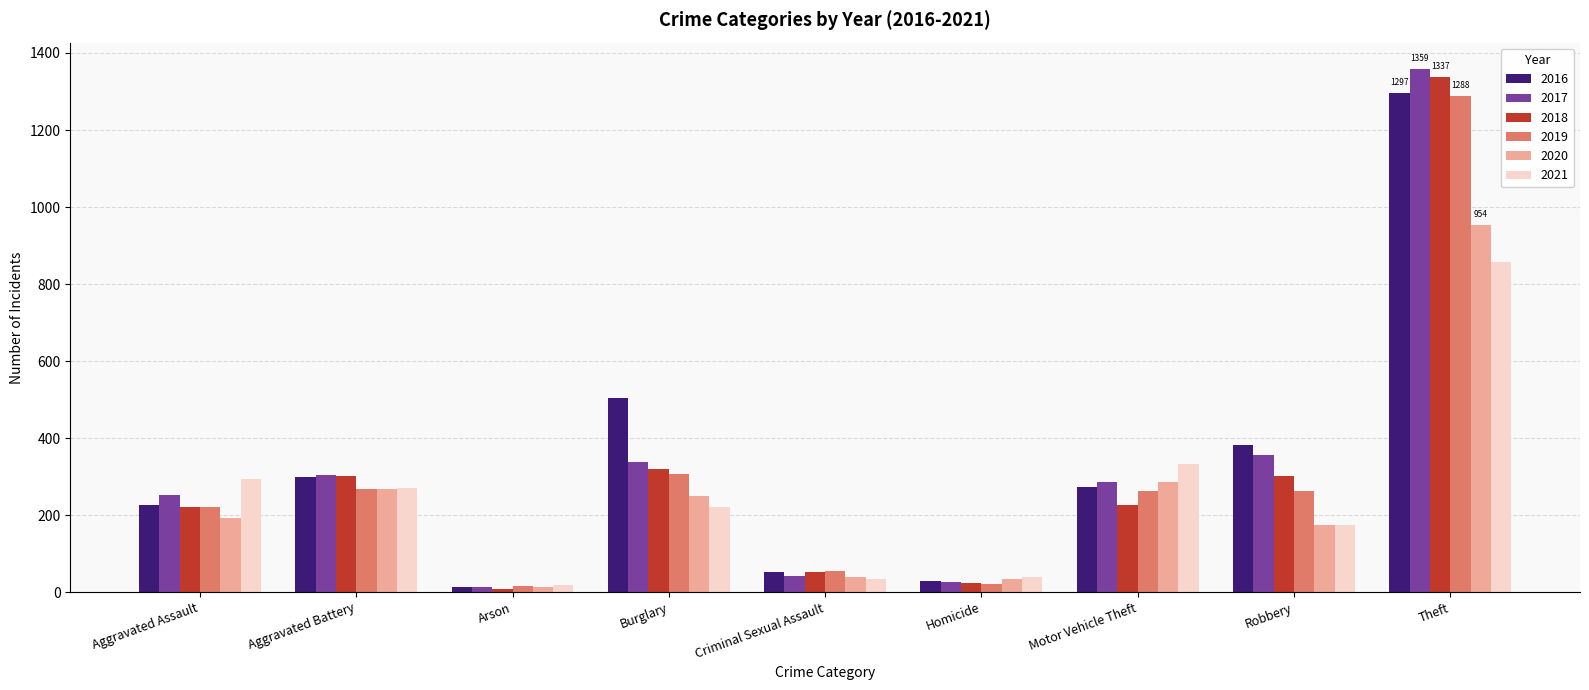

What position from the left is Theft?

9